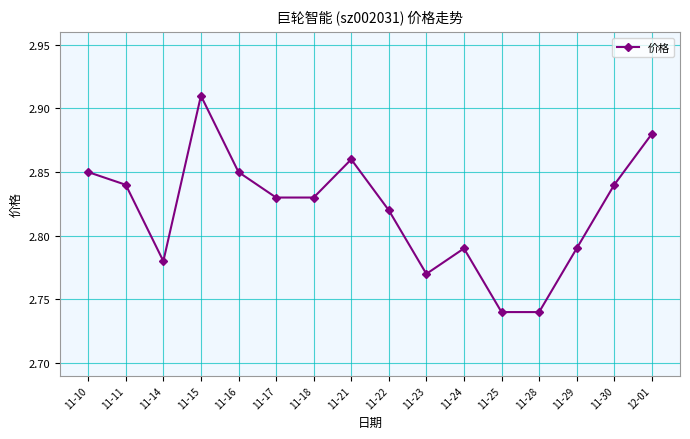

True or false: the data has more than 0 interior local peaks.

True